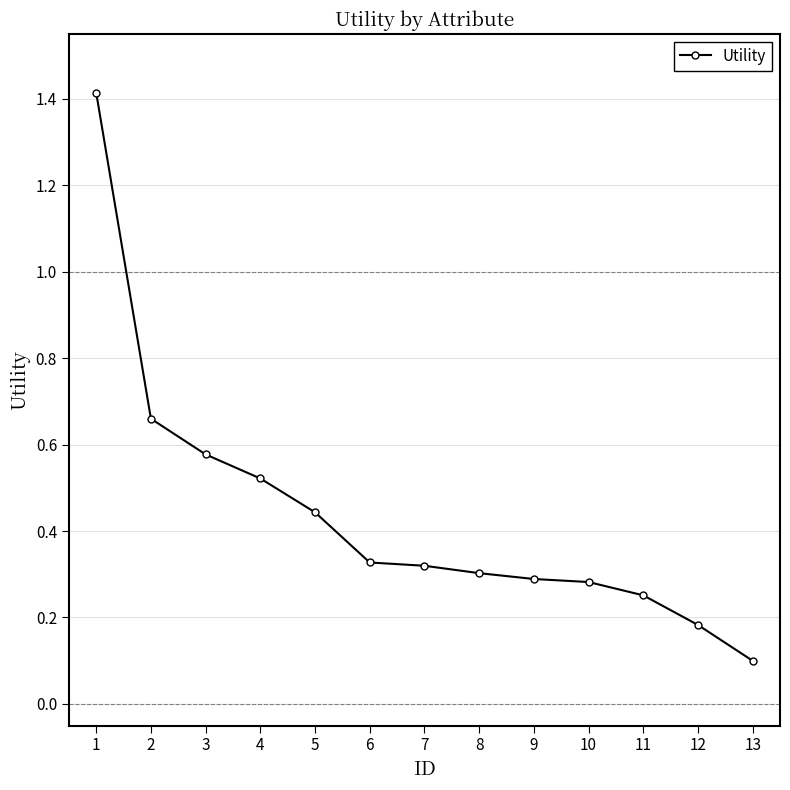

What is the sum of all values?

5.7